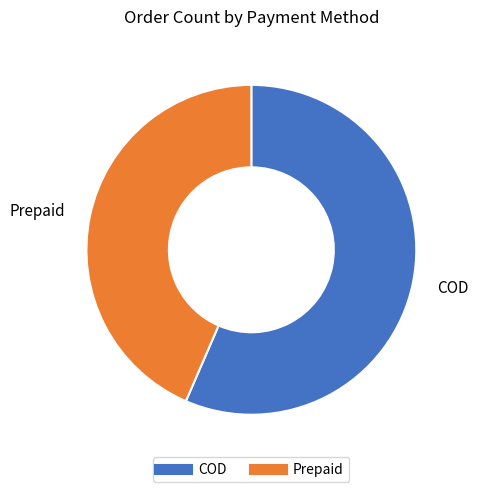

What is the ratio of the value at Prepaid to the value at COD?

0.8